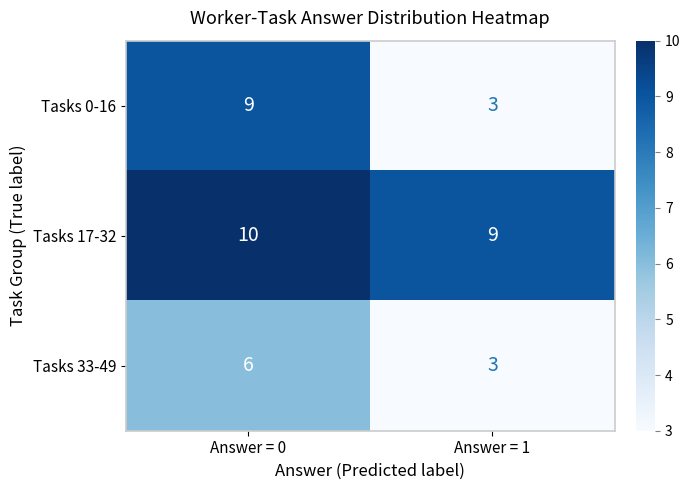

What is the difference between the maximum and minimum values in the Tasks 33-49 series?

3